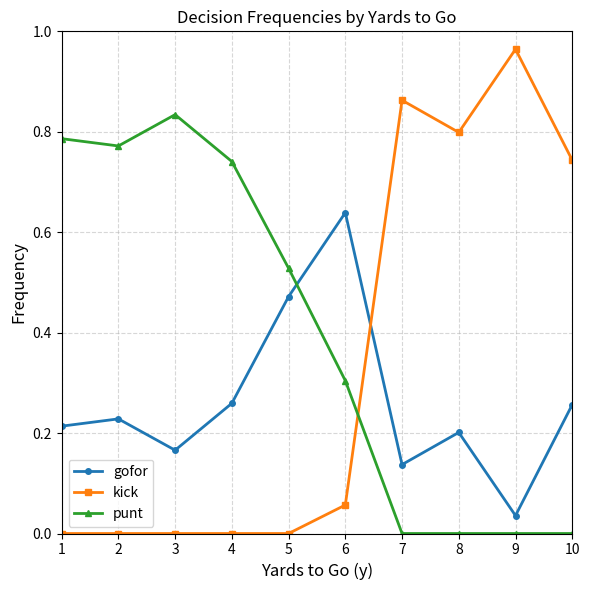

Which category has the highest value across all series?

9